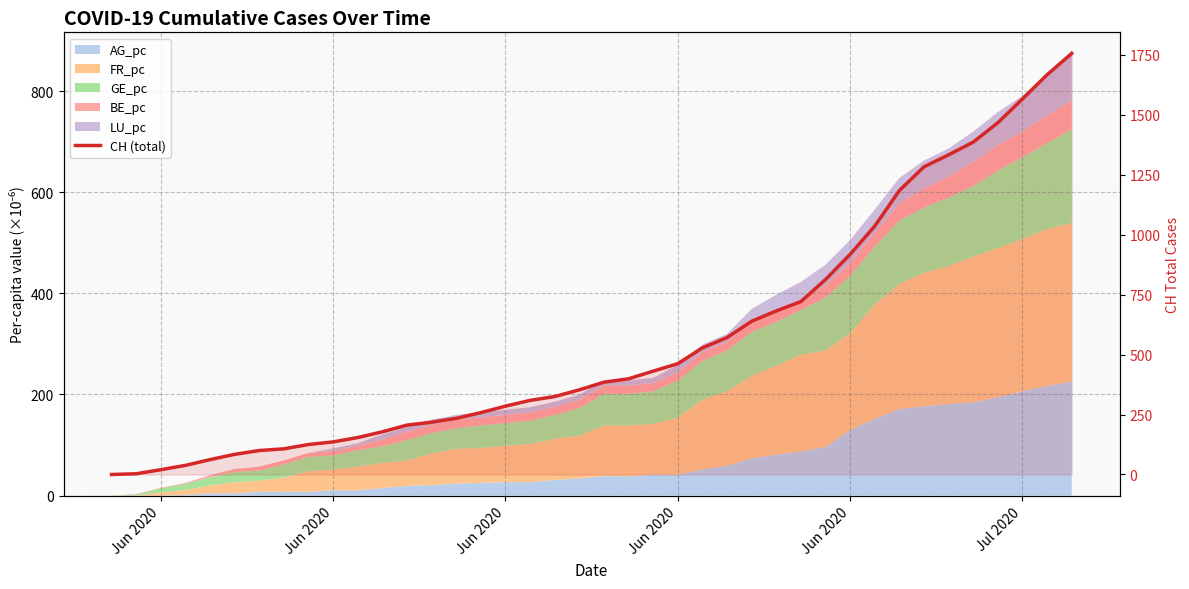

Reading left to right, list all the values displayed in this chart.

0	3	20	38	62	84	100	107	125	136	154	178	206	218	234	258	285	309	325	353	385	399	431	462	528	571	639	682	721	813	918	1036	1184	1283	1333	1386	1467	1566	1667	1756